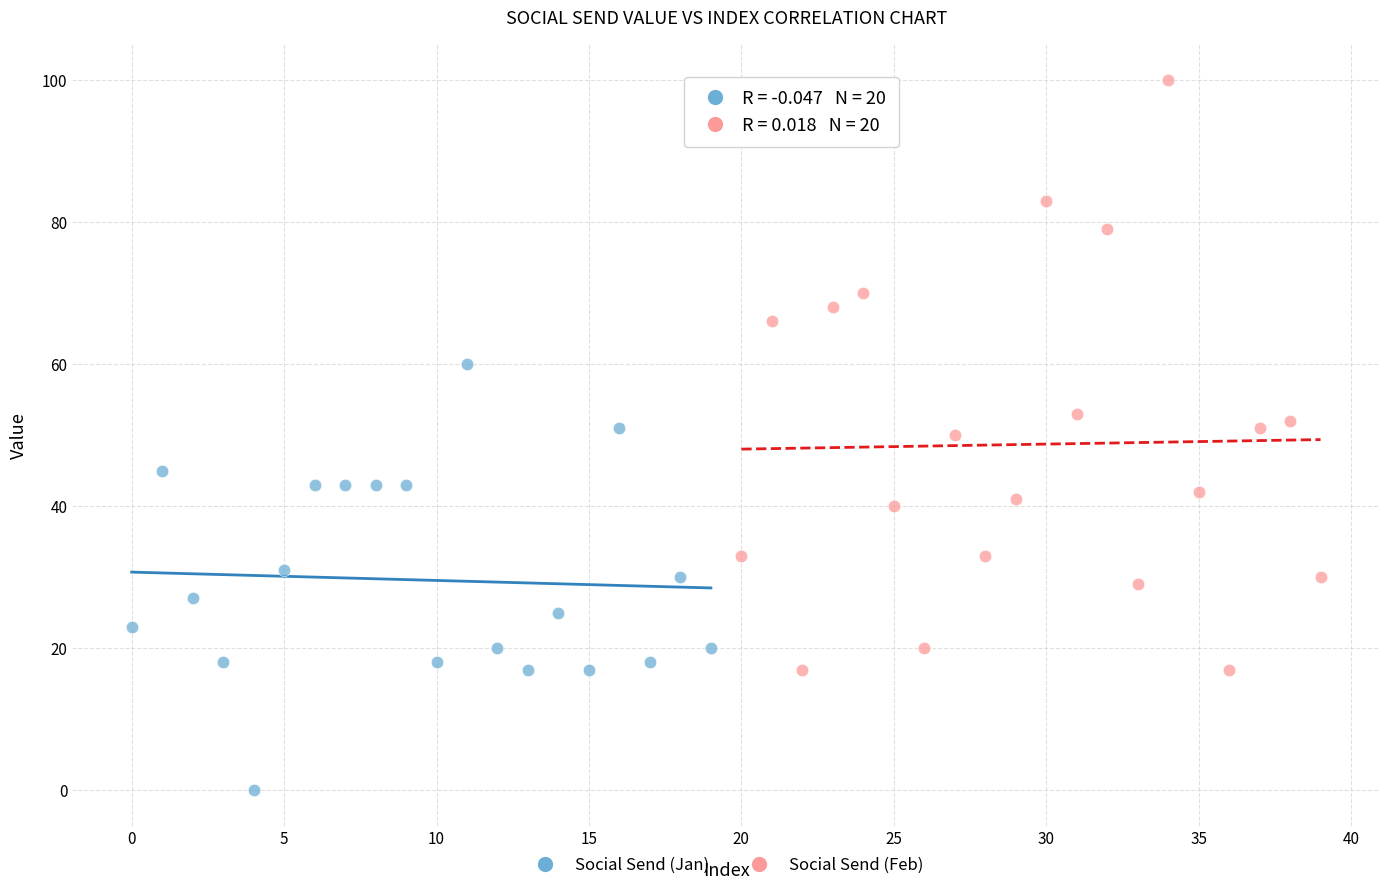

Which series has the widest spread of Y values?

Social Send (Feb)